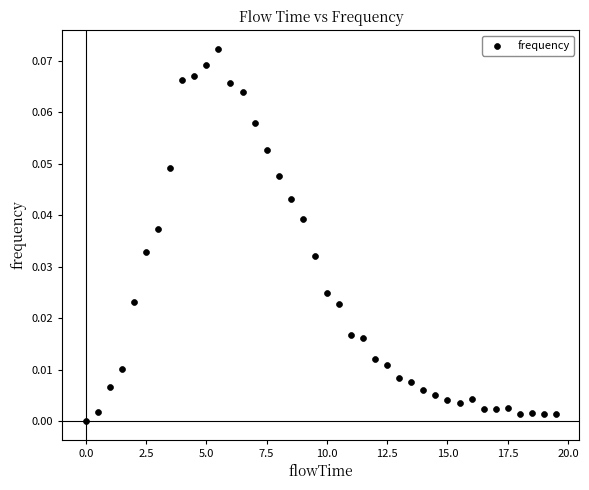

What is the range of X values (max minus min)?

19.5